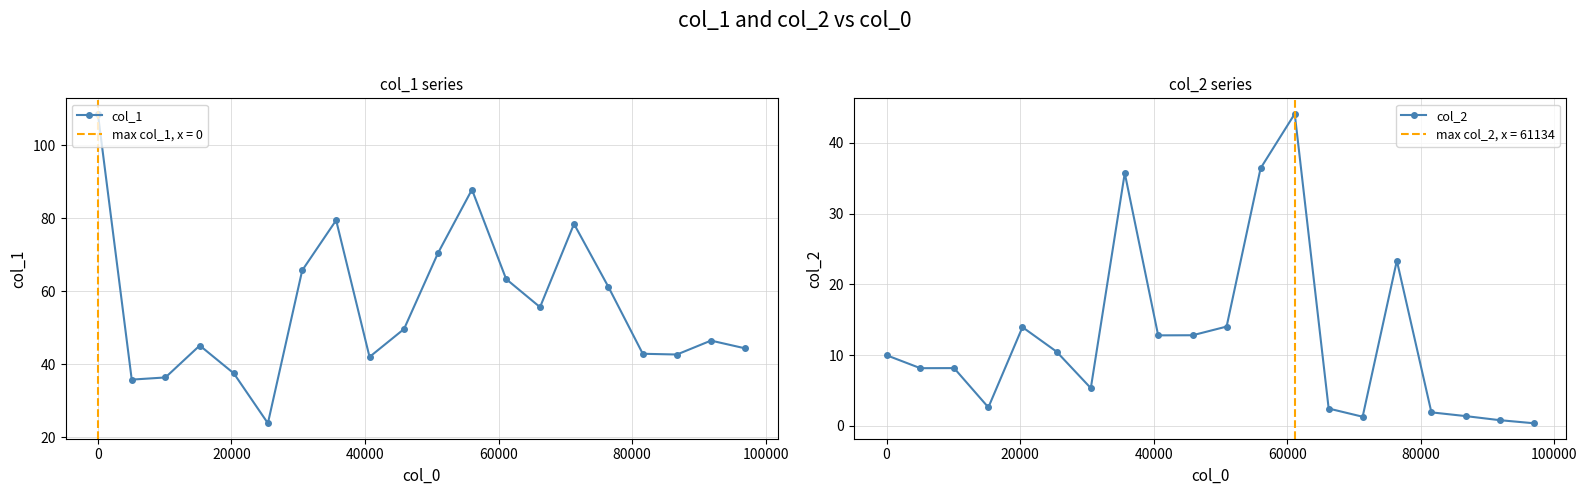

What is the maximum value for col_1?

108.7